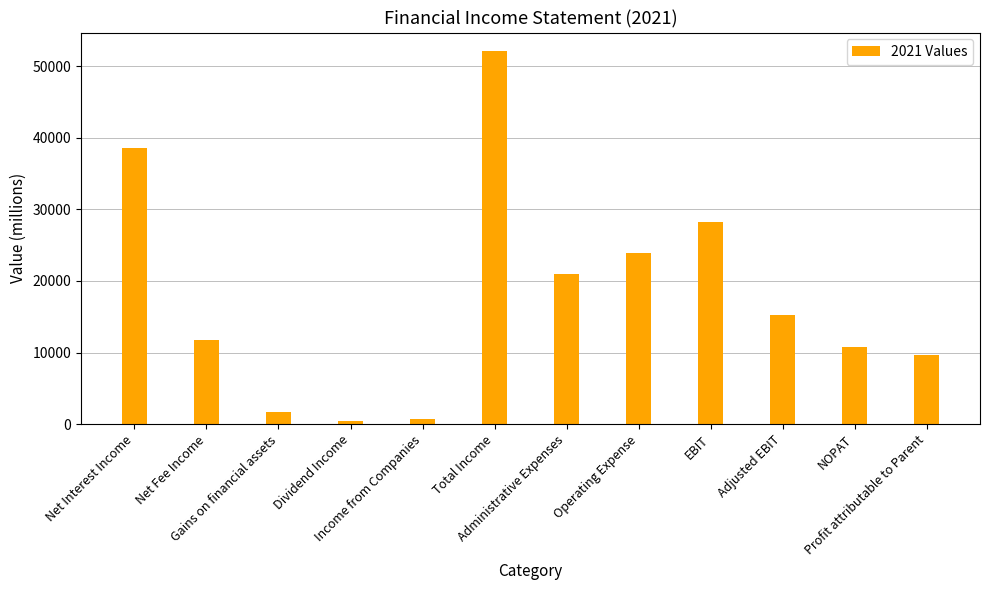

How many values are below 15249?

6